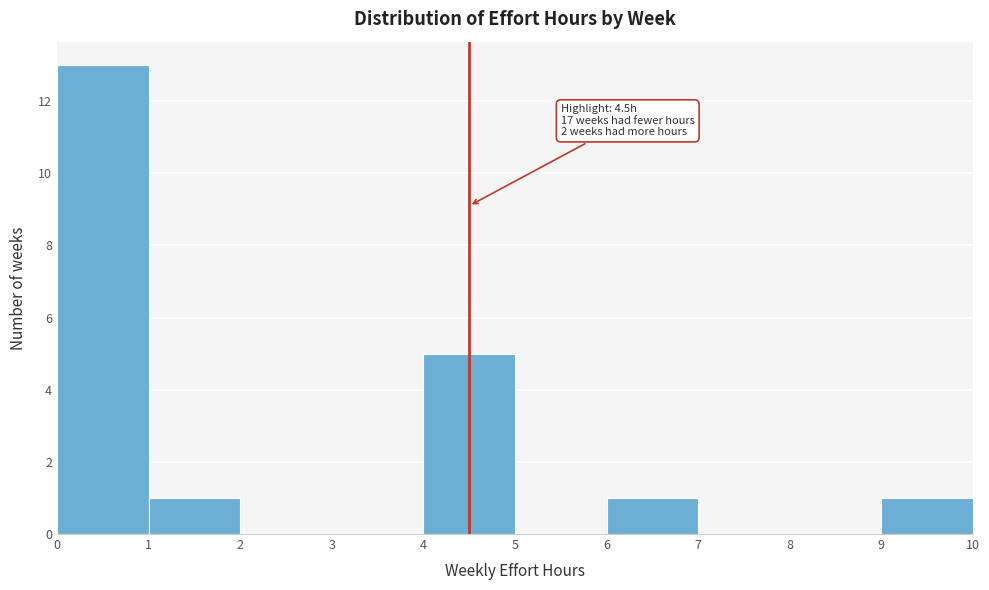

Which range on the x-axis has the tallest bar?

0 to 1